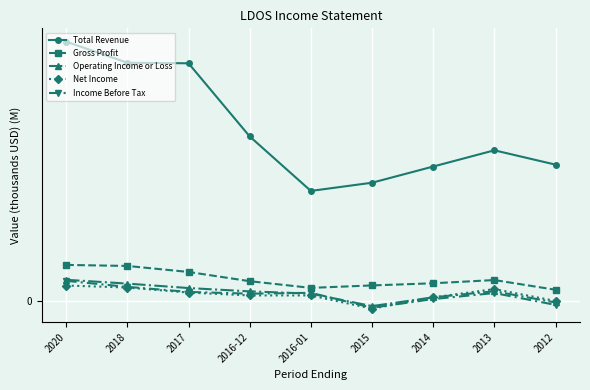

What are all the series names shown in the legend?

Total Revenue, Gross Profit, Operating Income or Loss, Net Income, Income Before Tax